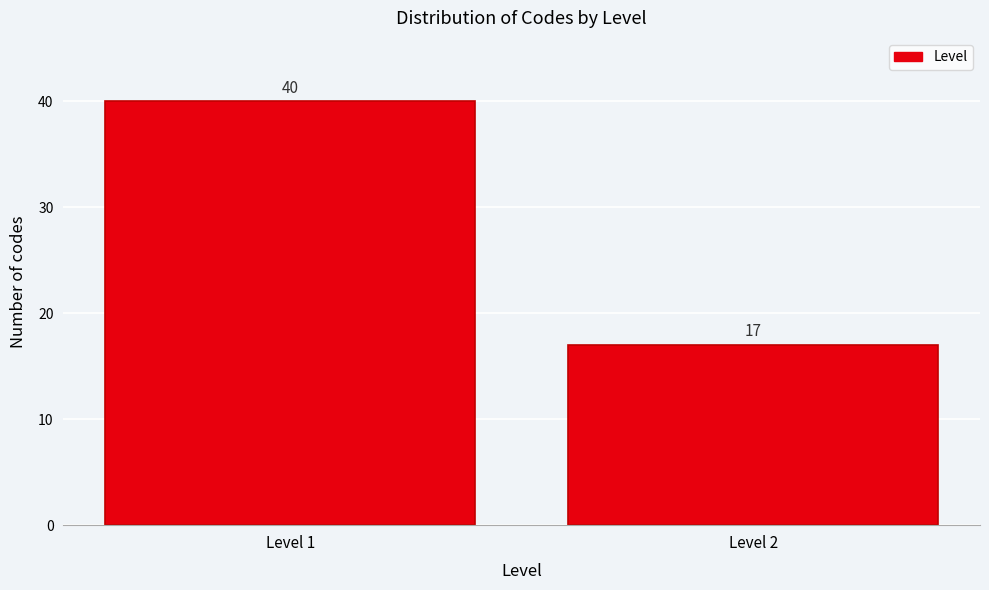

Reading right to left, what are all the values shown in this chart?

Level 2=17	Level 1=40